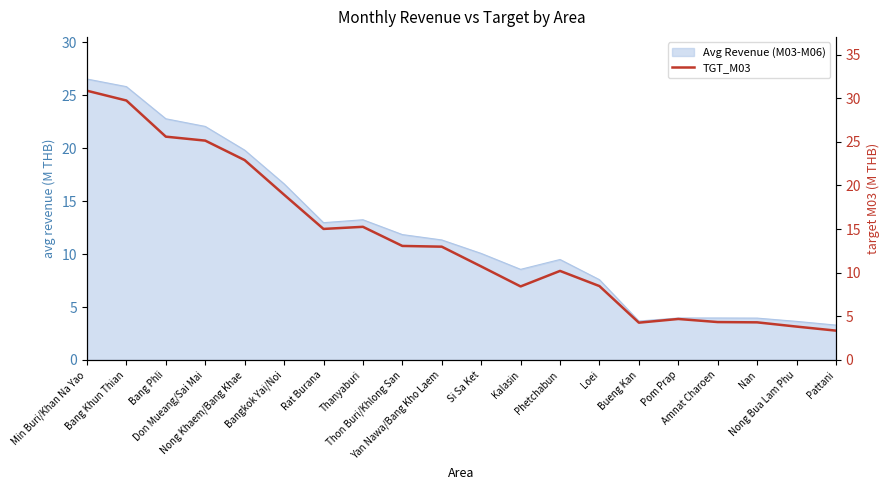

At which category does the data reach its first local peak?

Thanyaburi